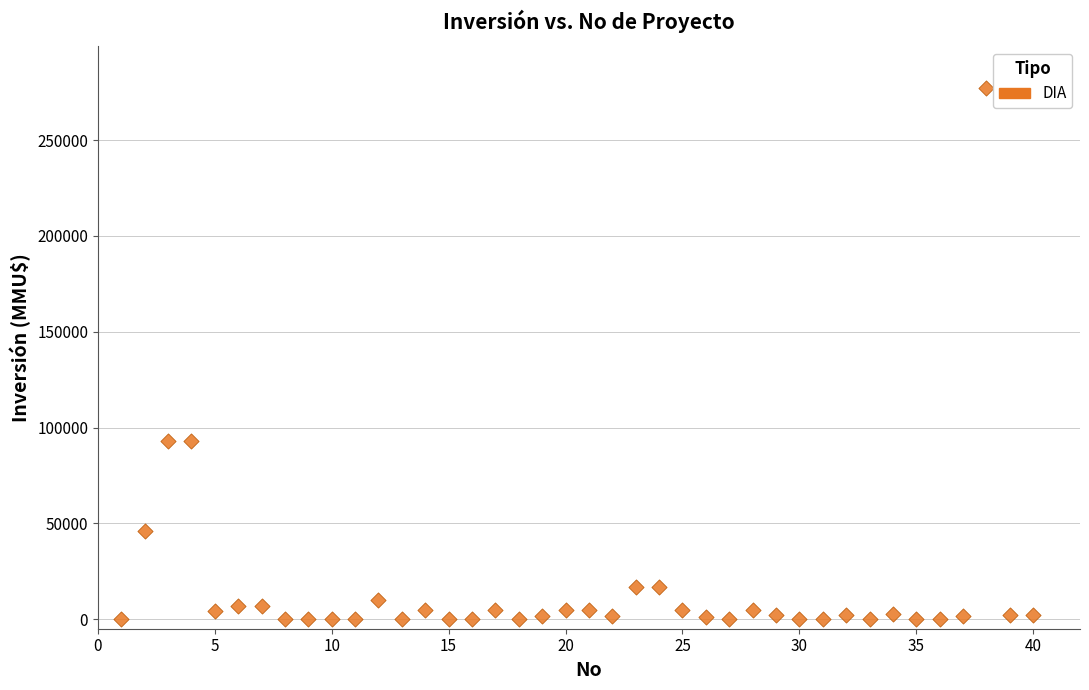

What is the range of X values (max minus min)?

39